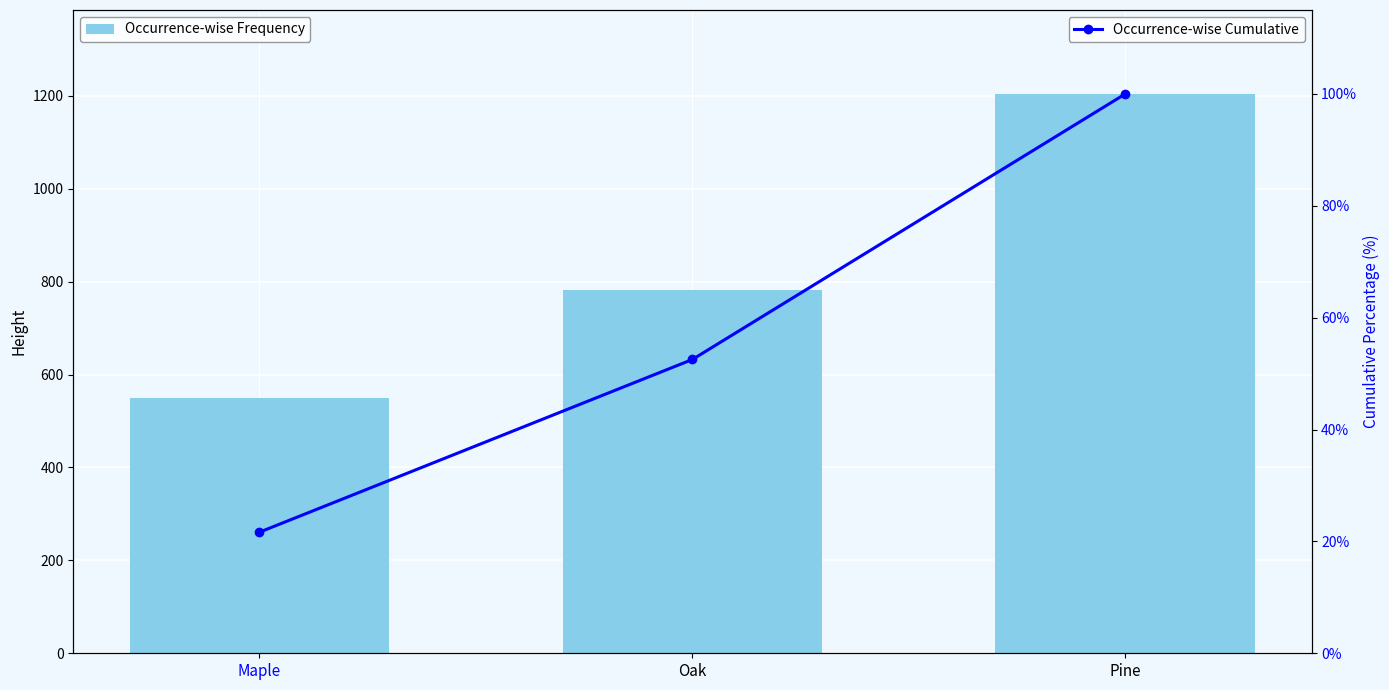

What is the difference between the maximum and minimum values in the Occurrence-wise Cumulative series?

78.4